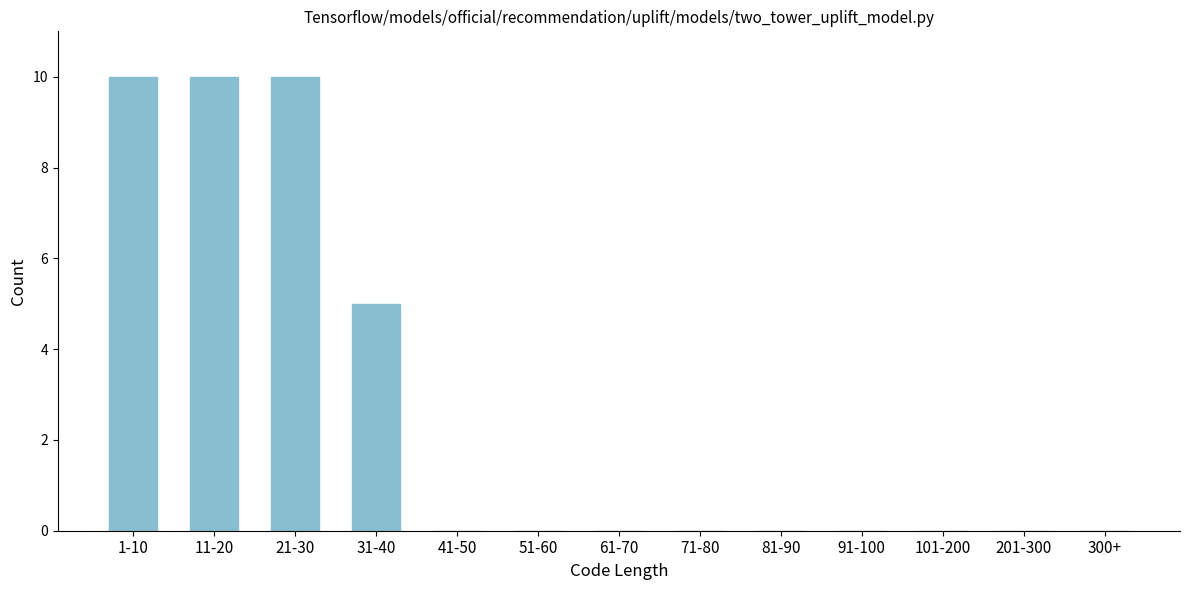

Reading left to right, what are all the values shown in this chart?

1-10=10	11-20=10	21-30=10	31-40=5	41-50=0	51-60=0	61-70=0	71-80=0	81-90=0	91-100=0	101-200=0	201-300=0	300+=0